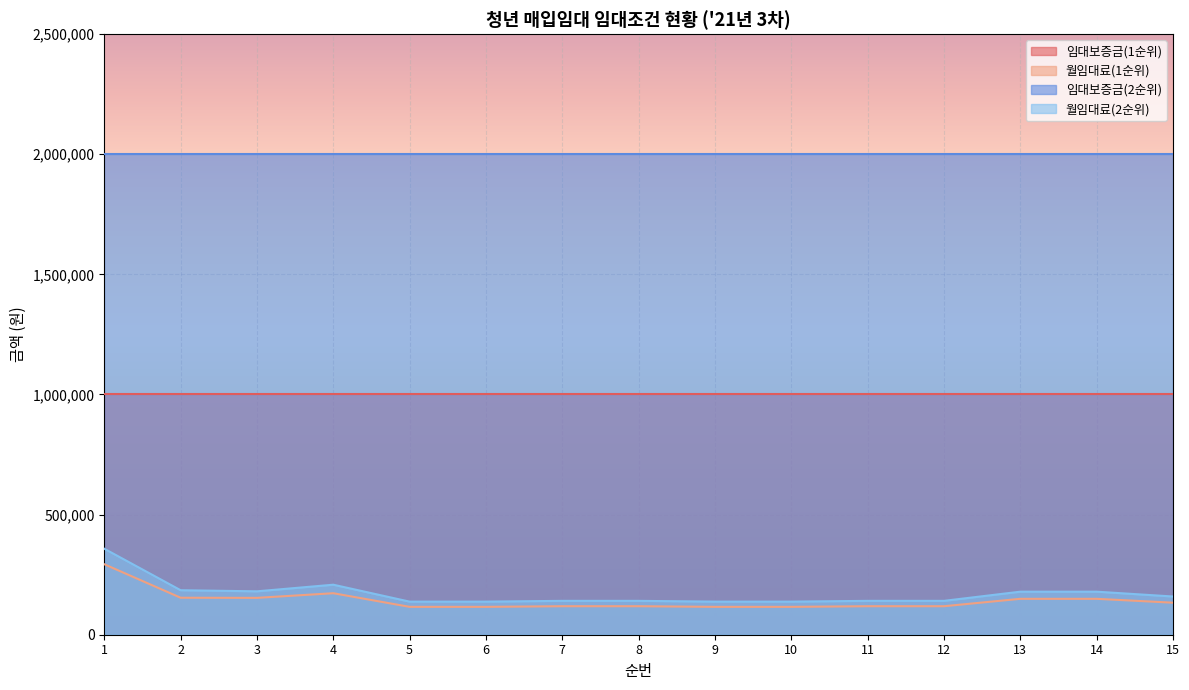

What is the maximum value shown in the chart?

2000000